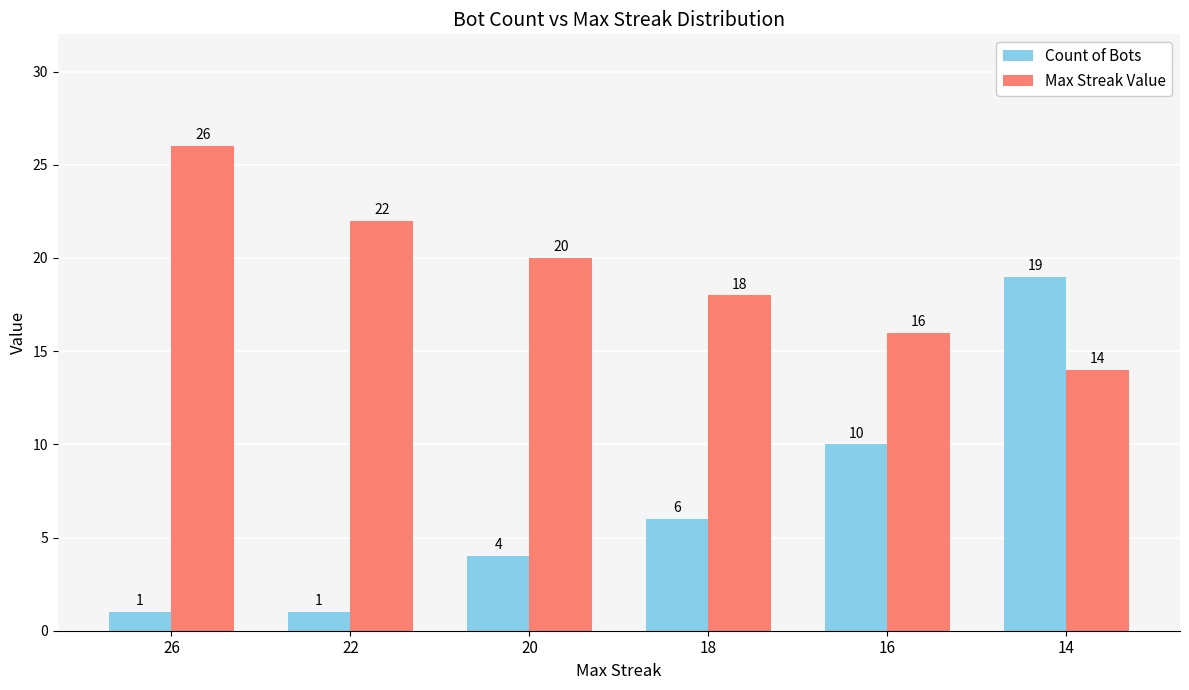

How many values in the Max Streak Value series are below 20?

3